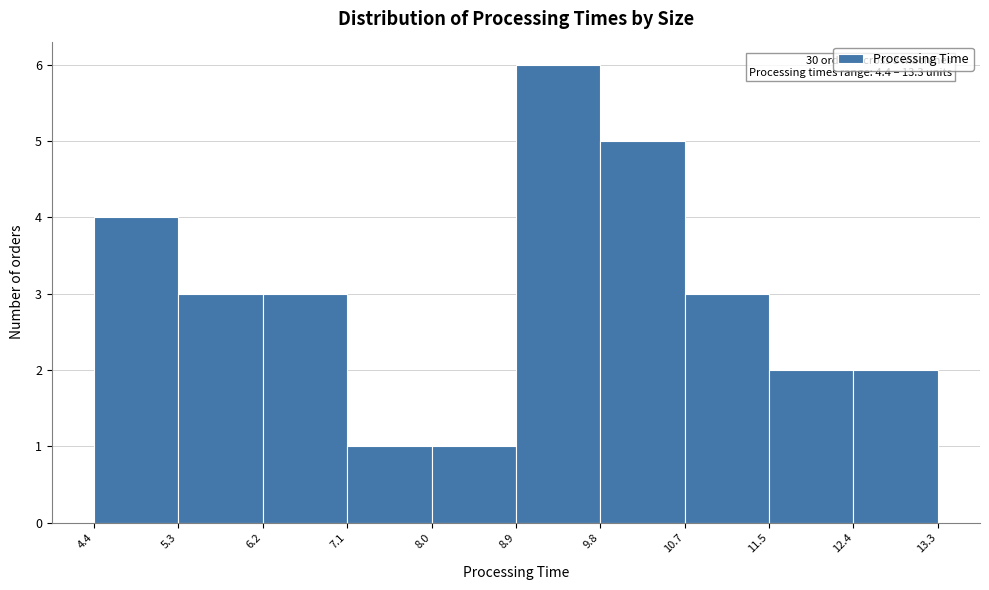

Which range on the x-axis has the tallest bar?

8.9 to 9.8